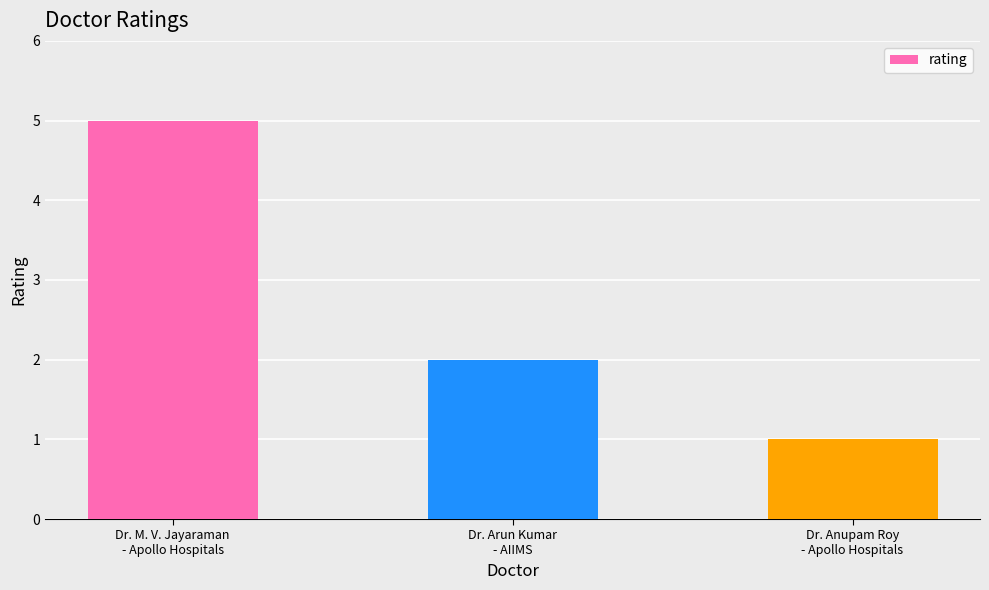

The value at Dr. M. V. Jayaraman
- Apollo Hospitals is 8. True or false?

False